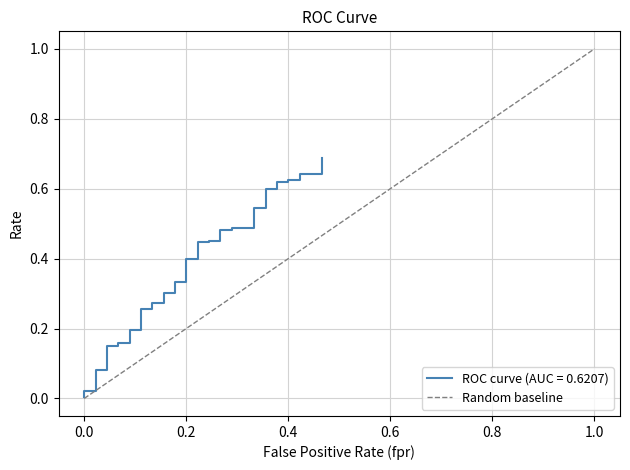

Does the chart have visible grid lines?

Yes